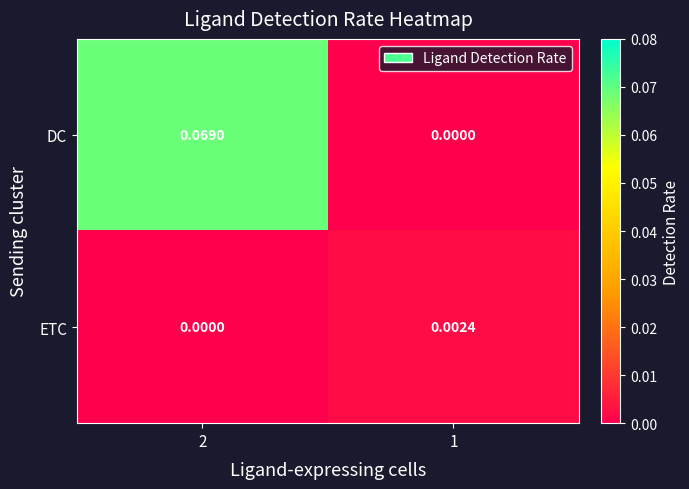

Rank the series at 1 from lowest to highest value.

DC, ETC